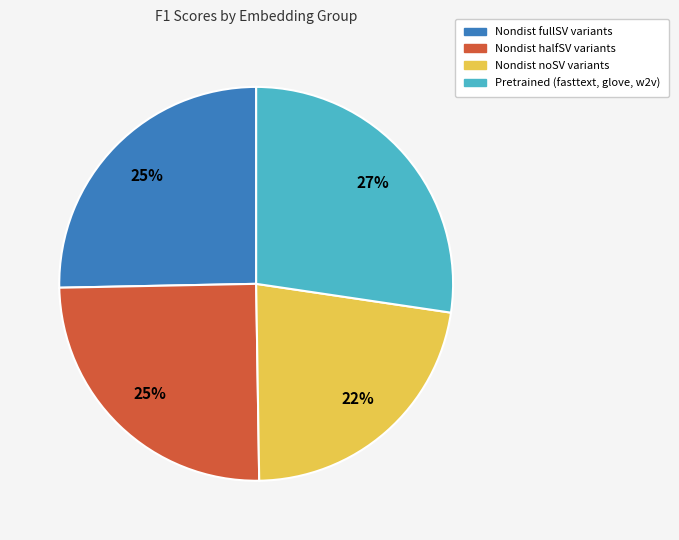

To the nearest percent, what is the difference between the largest and smallest slice percentages?

5%